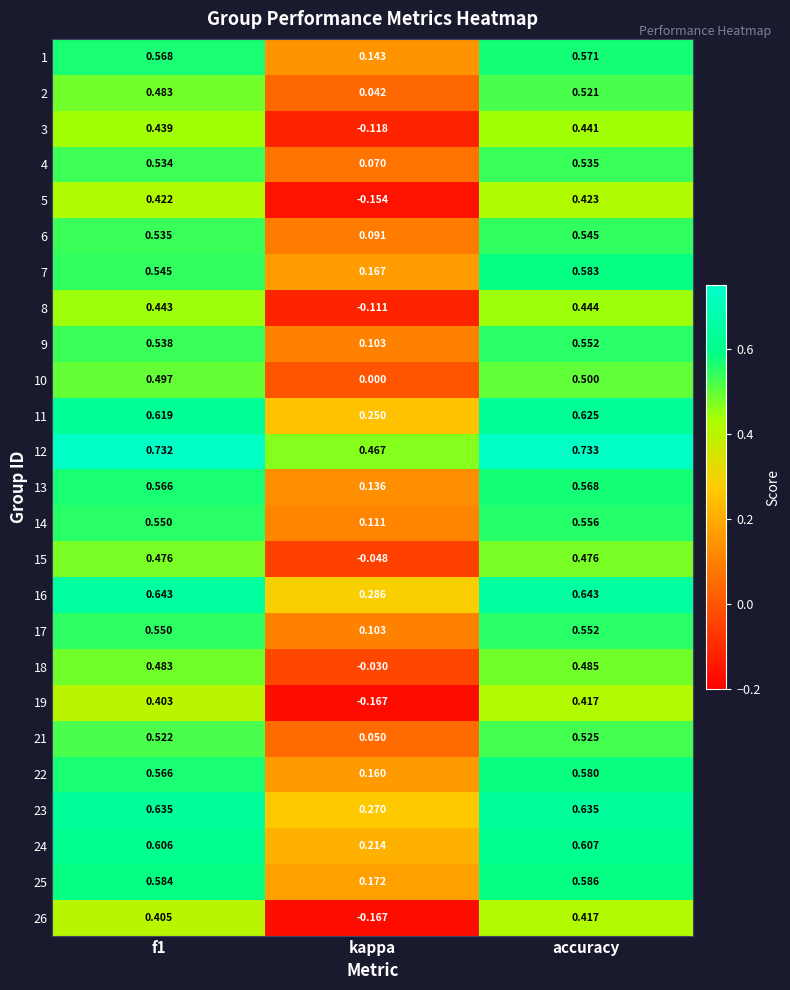

Is the value of 8 at f1 greater than the value of 2 at f1?

No